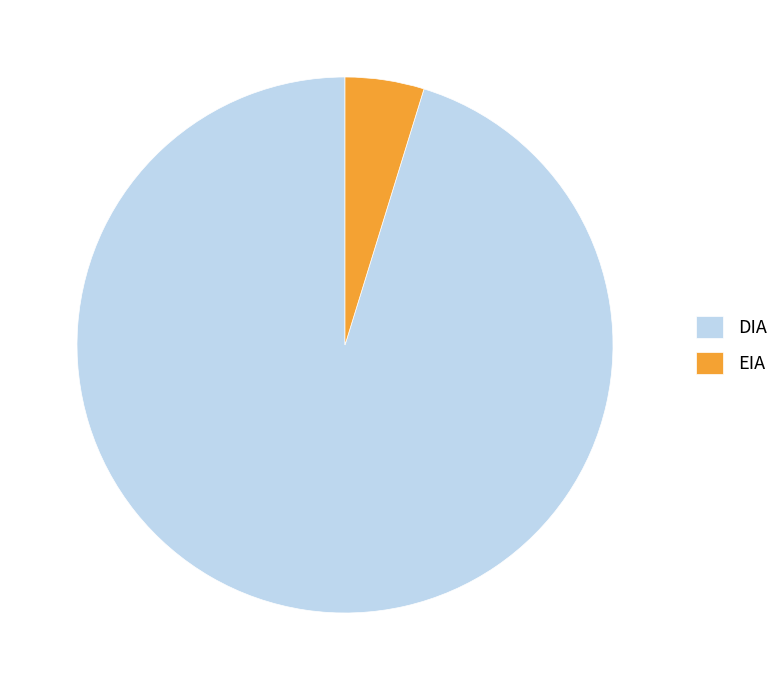

Which category has the smallest portion of the pie?

EIA